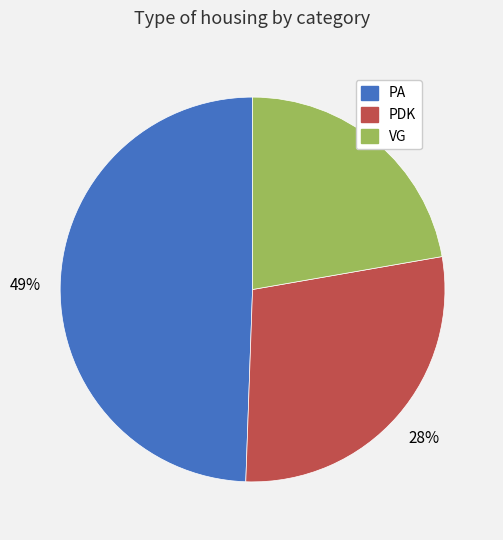

Does VG represent more than half of the total?

No